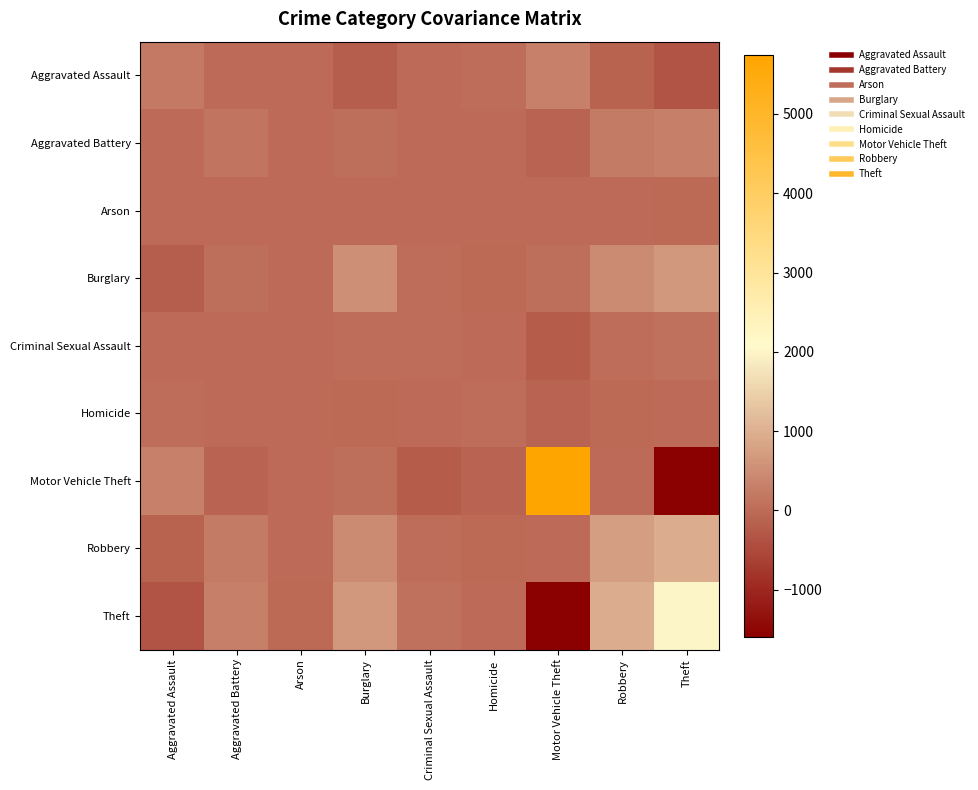

Reading left to right, transcribe all the data shown in this chart.

Aggravated Assault: Aggravated Assault=187.9	Aggravated Battery=-0.5	Arson=2.6	Burglary=-210.2	Criminal Sexual Assault=-5.9	Homicide=24.5	Motor Vehicle Theft=314.3	Robbery=-138.0	Theft=-355.7
Aggravated Battery: Aggravated Assault=-0.5	Aggravated Battery=136.4	Arson=7.4	Burglary=58.5	Criminal Sexual Assault=4.7	Homicide=13.9	Motor Vehicle Theft=-109.0	Robbery=215.7	Theft=298.9
Arson: Aggravated Assault=2.6	Aggravated Battery=7.4	Arson=4.8	Burglary=0.3	Criminal Sexual Assault=1.6	Homicide=0.4	Motor Vehicle Theft=-13.1	Robbery=10.5	Theft=-14.9
Burglary: Aggravated Assault=-210.2	Aggravated Battery=58.5	Arson=0.3	Burglary=521.4	Criminal Sexual Assault=18.7	Homicide=-33.7	Motor Vehicle Theft=52.2	Robbery=470.5	Theft=673.8
Criminal Sexual Assault: Aggravated Assault=-5.9	Aggravated Battery=4.7	Arson=1.6	Burglary=18.7	Criminal Sexual Assault=19.2	Homicide=1.7	Motor Vehicle Theft=-241.5	Robbery=32.6	Theft=83.7
Homicide: Aggravated Assault=24.5	Aggravated Battery=13.9	Arson=0.4	Burglary=-33.7	Criminal Sexual Assault=1.7	Homicide=17.6	Motor Vehicle Theft=-117.1	Robbery=-34.7	Theft=-2.7
Motor Vehicle Theft: Aggravated Assault=314.3	Aggravated Battery=-109.0	Arson=-13.1	Burglary=52.2	Criminal Sexual Assault=-241.5	Homicide=-117.1	Motor Vehicle Theft=5748.6	Robbery=10.7	Theft=-1591.0
Robbery: Aggravated Assault=-138.0	Aggravated Battery=215.7	Arson=10.5	Burglary=470.5	Criminal Sexual Assault=32.6	Homicide=-34.7	Motor Vehicle Theft=10.7	Robbery=746.9	Theft=959.1
Theft: Aggravated Assault=-355.7	Aggravated Battery=298.9	Arson=-14.9	Burglary=673.8	Criminal Sexual Assault=83.7	Homicide=-2.7	Motor Vehicle Theft=-1591.0	Robbery=959.1	Theft=2013.7